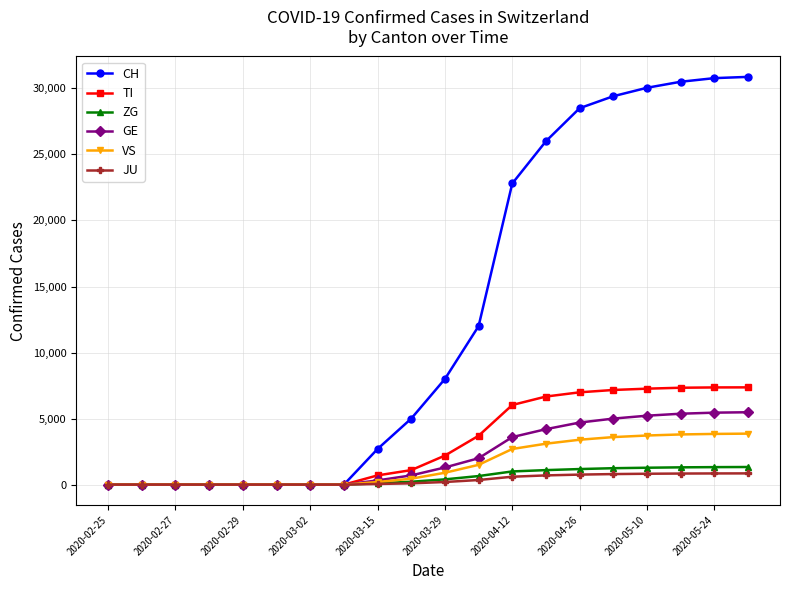

Which series has the largest total across all categories?

CH